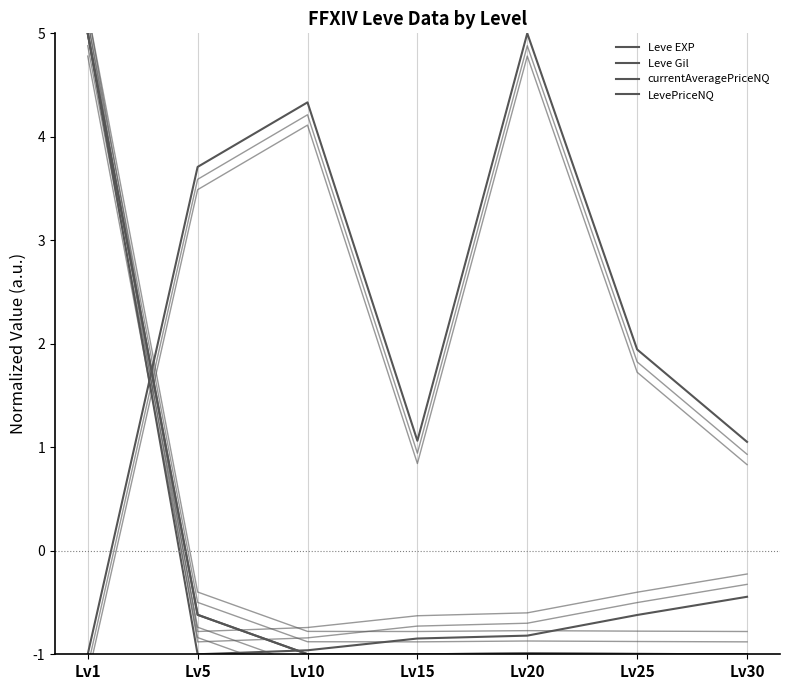

Between which two adjacent categories do currentAveragePriceNQ and LevePriceNQ first intersect?

Lv20 and Lv25